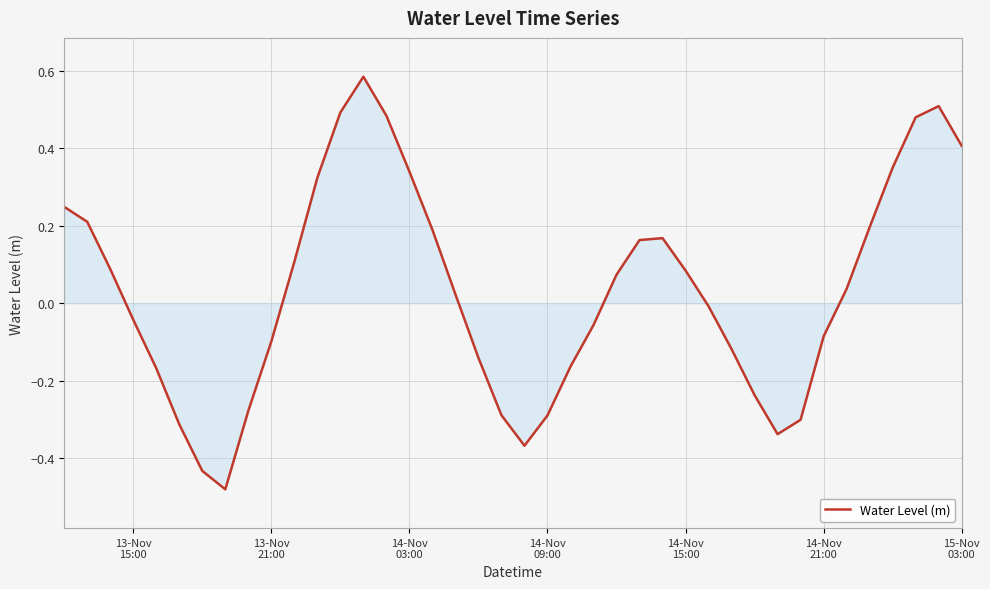

Does the chart display data point markers on the line(s)?

No